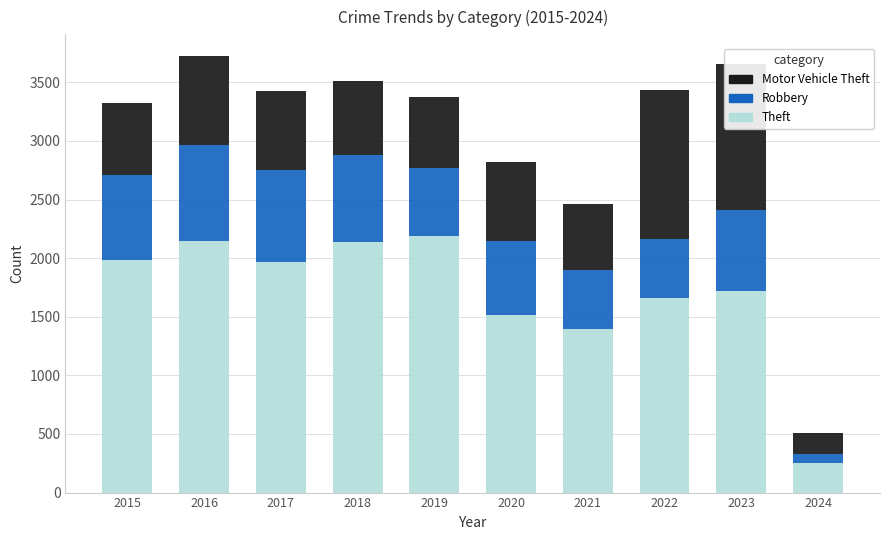

What is the highest value of the Theft series?

2190